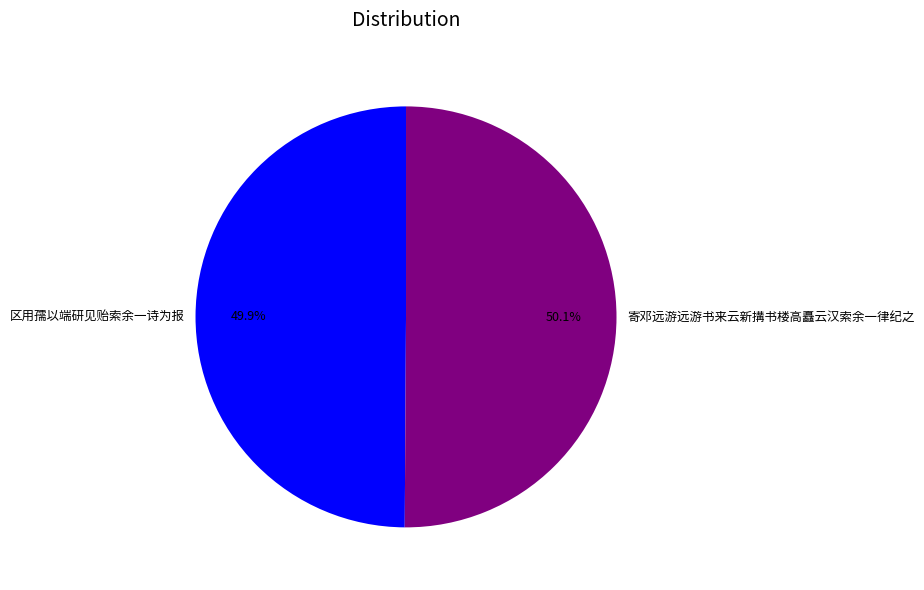

To the nearest percent, what percentage of the pie is 寄邓远游远游书来云新搆书楼高矗云汉索余一律纪之?

50%